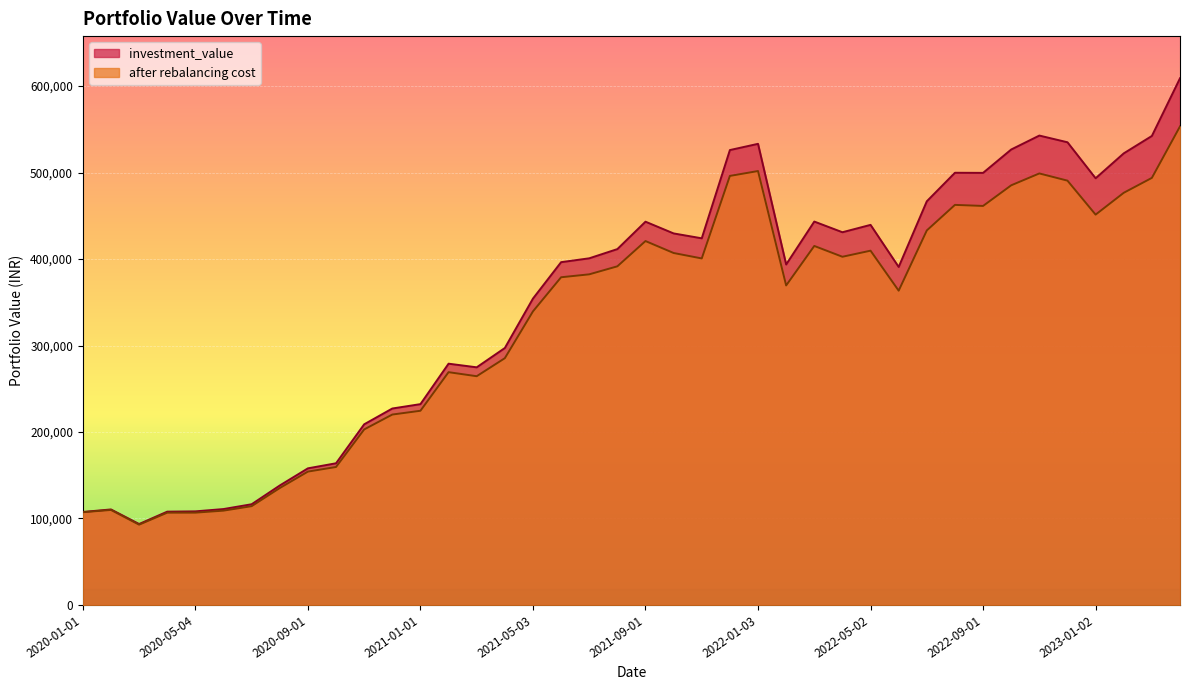

At which label does investment_value first exceed 400881?

2021-07-01